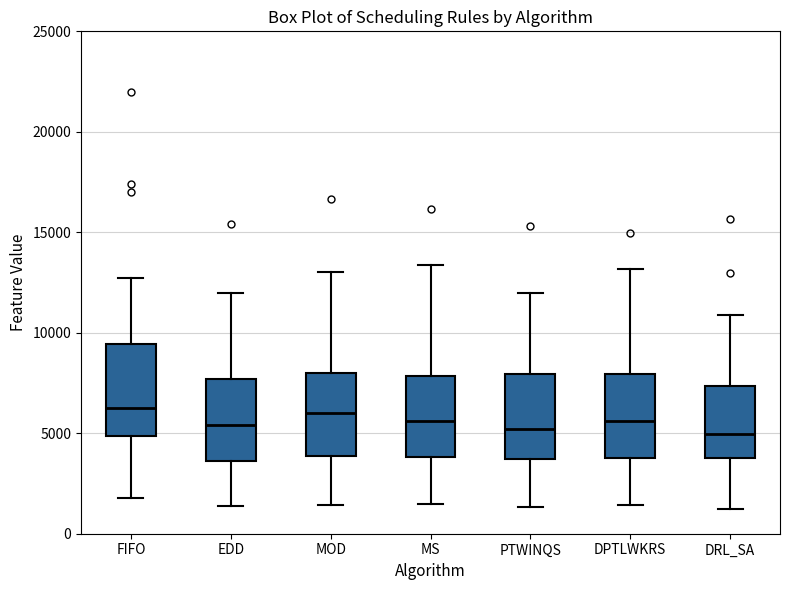

Reading left to right, transcribe this box plot: for each box, give where its median line is, the range the box spans, and where its two whiskers end, as read against the y-axis. The values are not printed on the chart, so give them approximately, as read against the axis.

FIFO: median 6000, box 5000 to 9500, whiskers 2000 to 12500
EDD: median 5500, box 3500 to 7500, whiskers 1500 to 12000
MOD: median 6000, box 4000 to 8000, whiskers 1500 to 13000
MS: median 5500, box 4000 to 8000, whiskers 1500 to 13500
PTWINQS: median 5000, box 3500 to 8000, whiskers 1500 to 12000
DPTLWKRS: median 5500, box 4000 to 8000, whiskers 1500 to 13000
DRL_SA: median 5000, box 4000 to 7500, whiskers 1000 to 11000